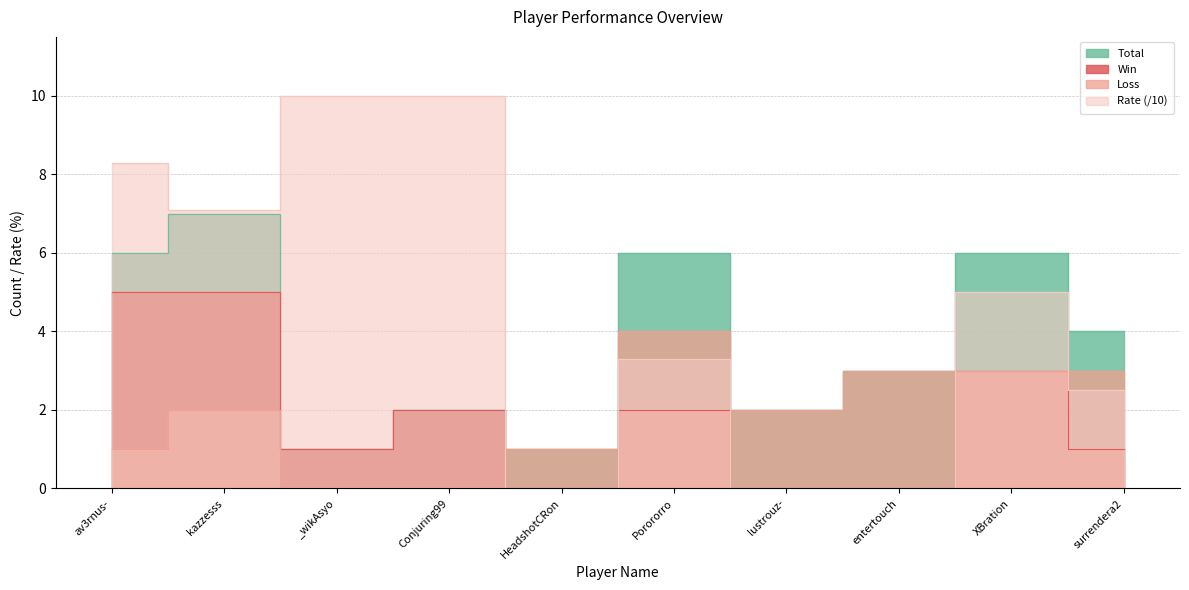

What are all the series names shown in the legend?

Win, Loss, Rate, Total